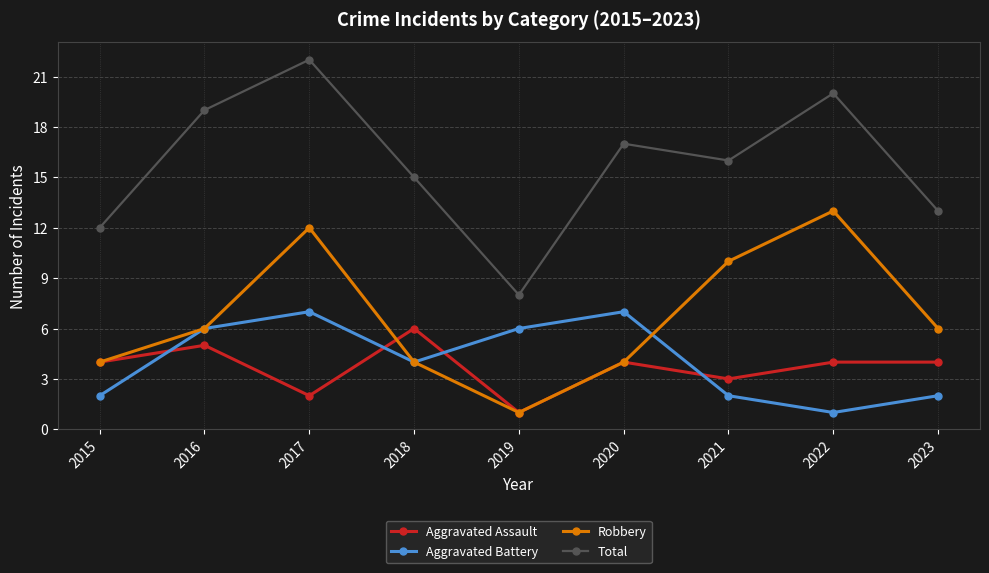

How many data points does each series have?

9